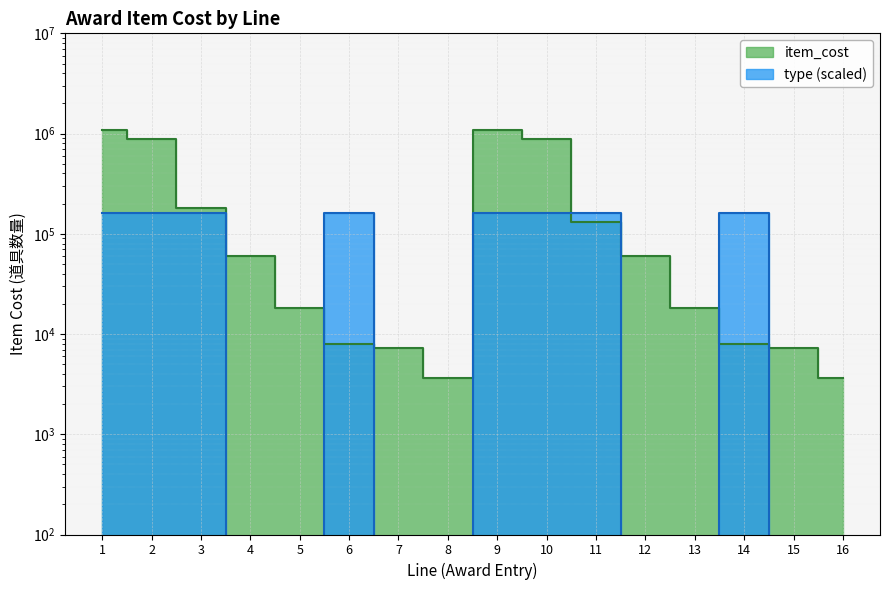

The item_cost series shows 880000 at 10. True or false?

True